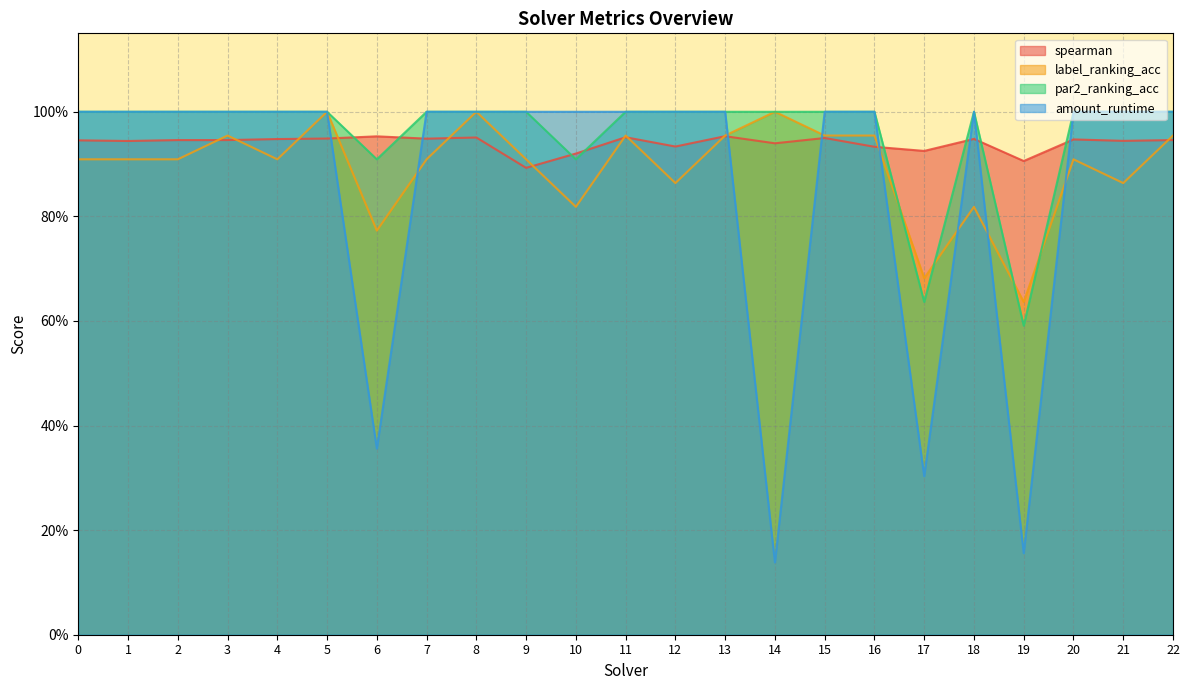

Which label corresponds to the largest value in the chart?

5